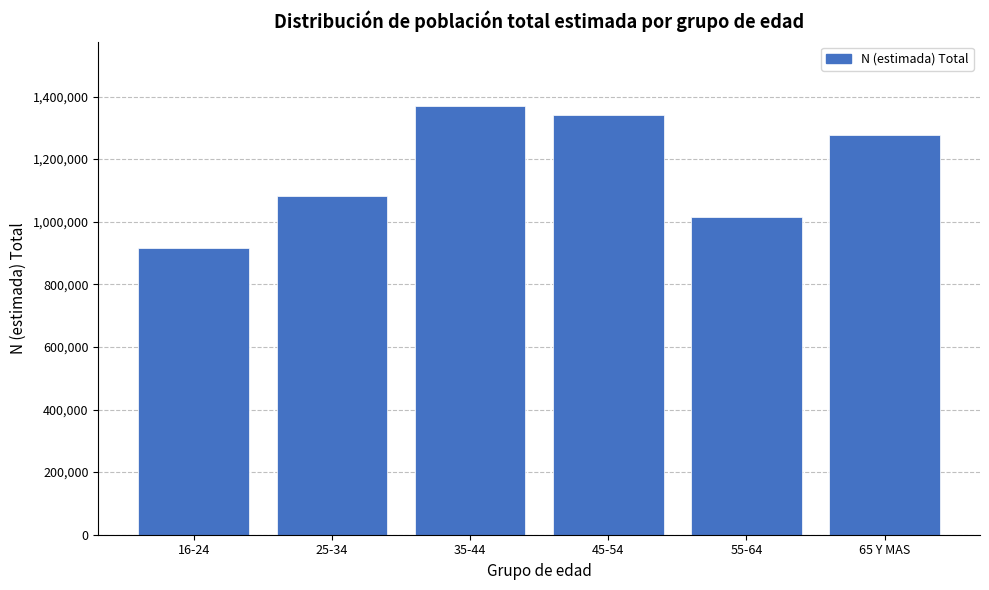

Reading left to right, transcribe all the data shown in this chart.

16-24=915452	25-34=1082274	35-44=1370077	45-54=1341715	55-64=1014352	65 Y MAS=1275593